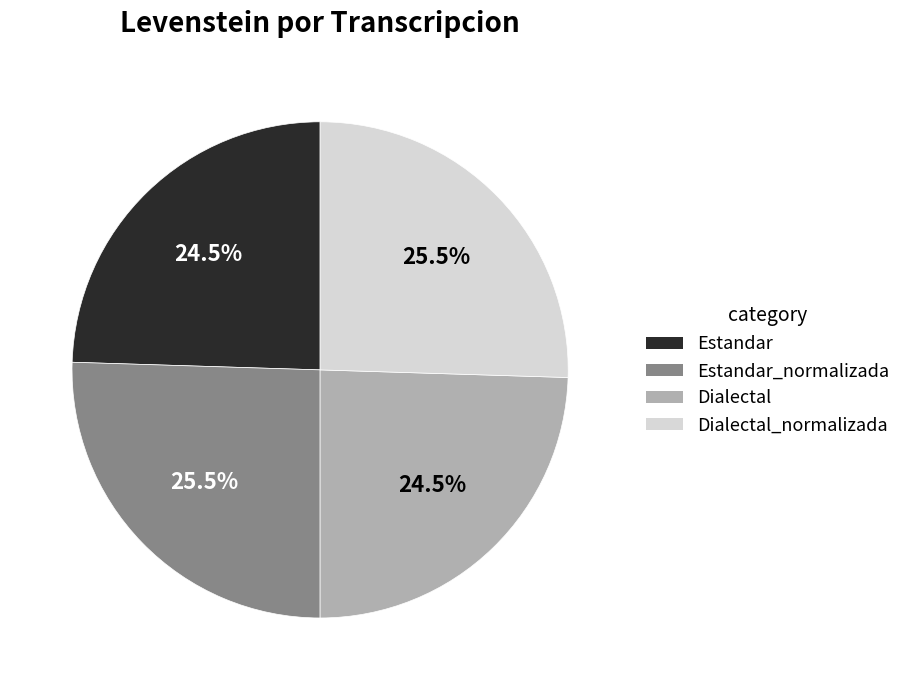

Count the number of slices in the pie.

4